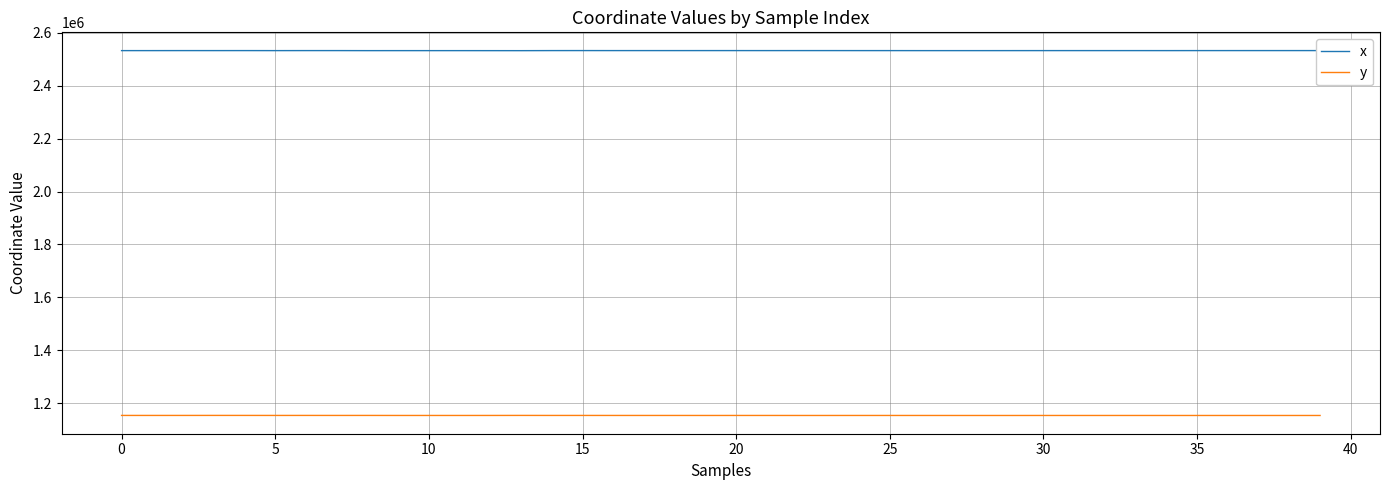

What is the minimum value for x?

2532363.1